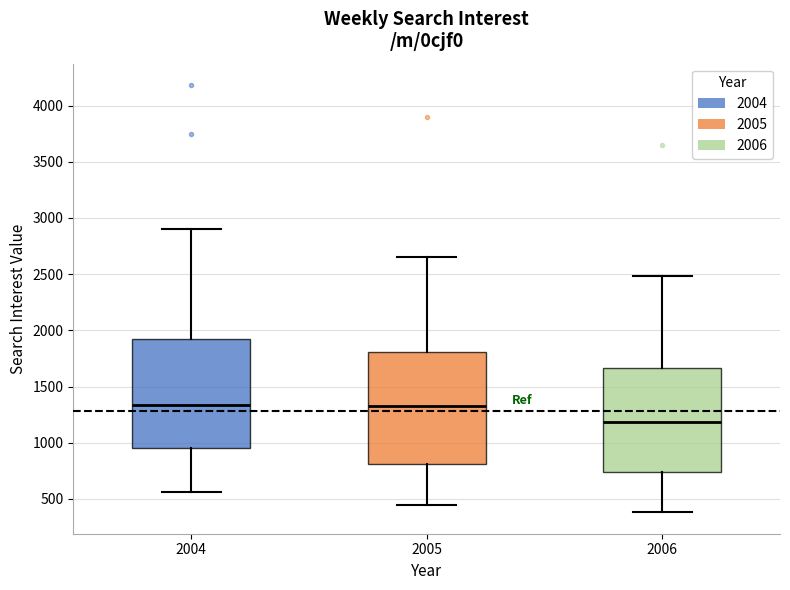

Where is the upper edge of the box at x = 2004 on the y-axis? The values are not printed on the chart, so give them approximately, as read against the axis.

1950